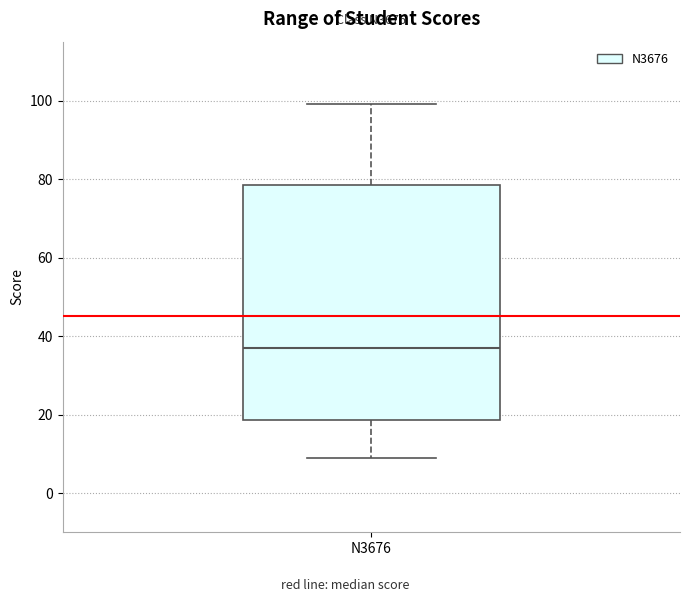

Read this box plot against the y-axis: the position of the median line, the range covered by the box, and the ends of both whiskers. The values are not printed on the chart, so give them approximately, as read against the axis.

median 38, box 18 to 78, whiskers 10 to 100